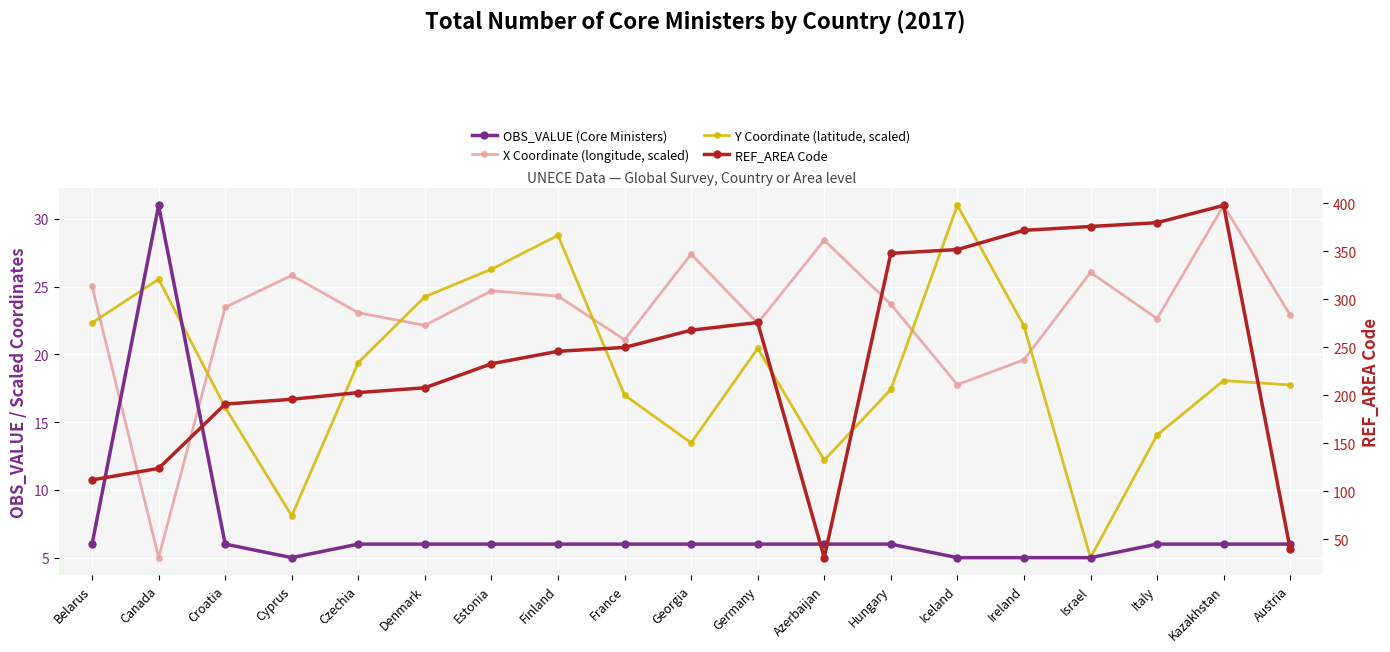

What is the difference between the maximum and second lowest values in the OBS_VALUE (Core Ministers) series?

26.0